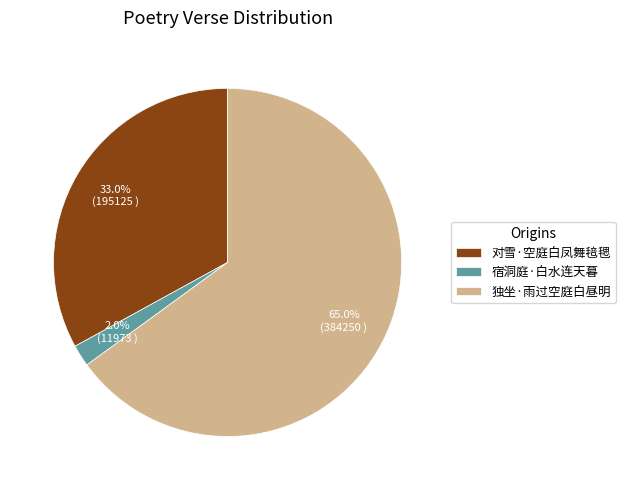

Which slice is the largest?

独坐·雨过空庭白昼明